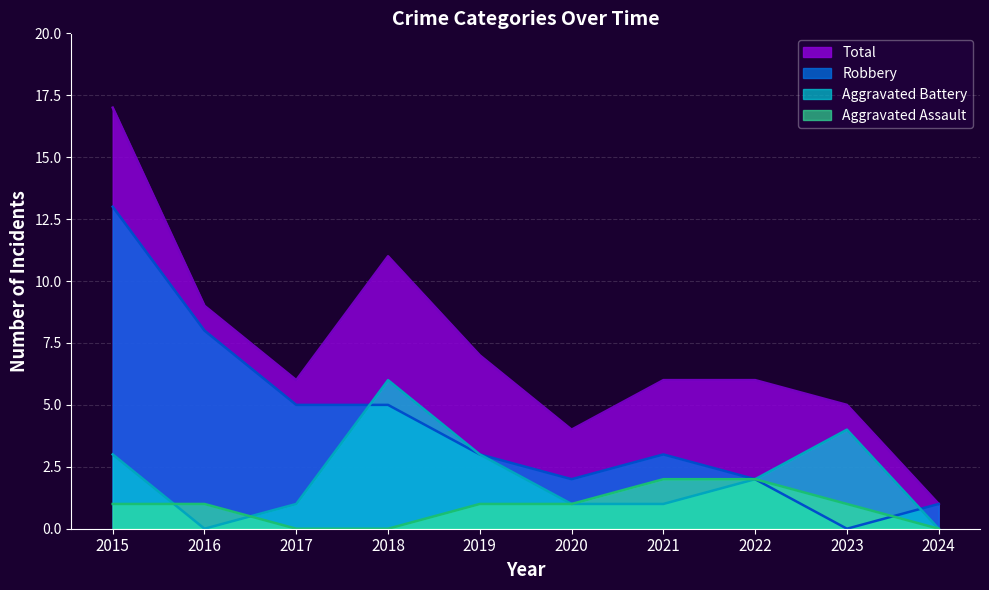

What is the difference between the second highest and minimum values in the Aggravated Battery series?

4